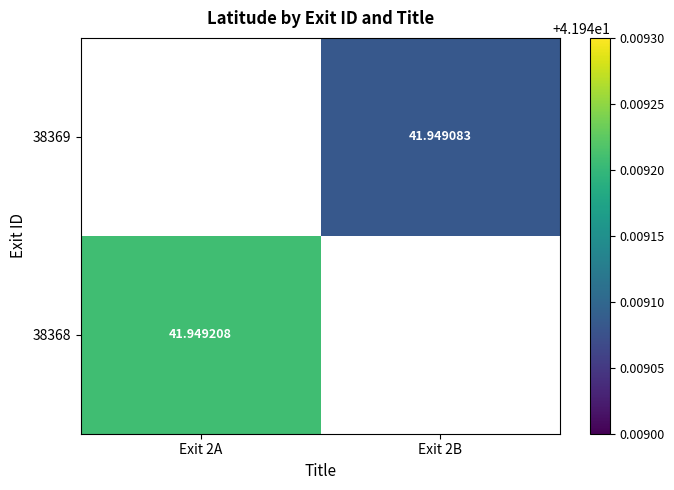

At which category does the chart reach its minimum across all series?

Exit 2B